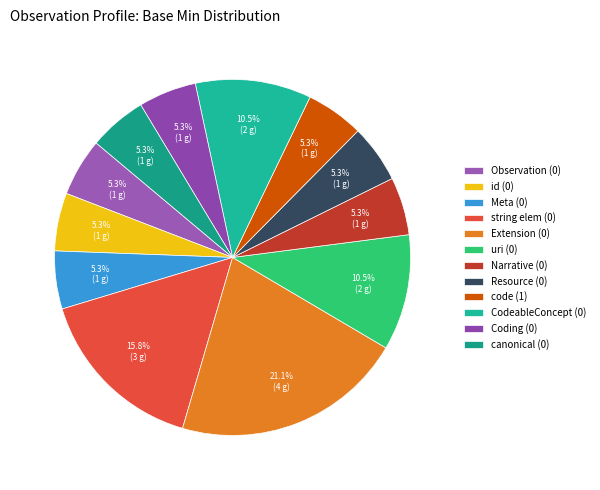

Count the number of slices in the pie.

12